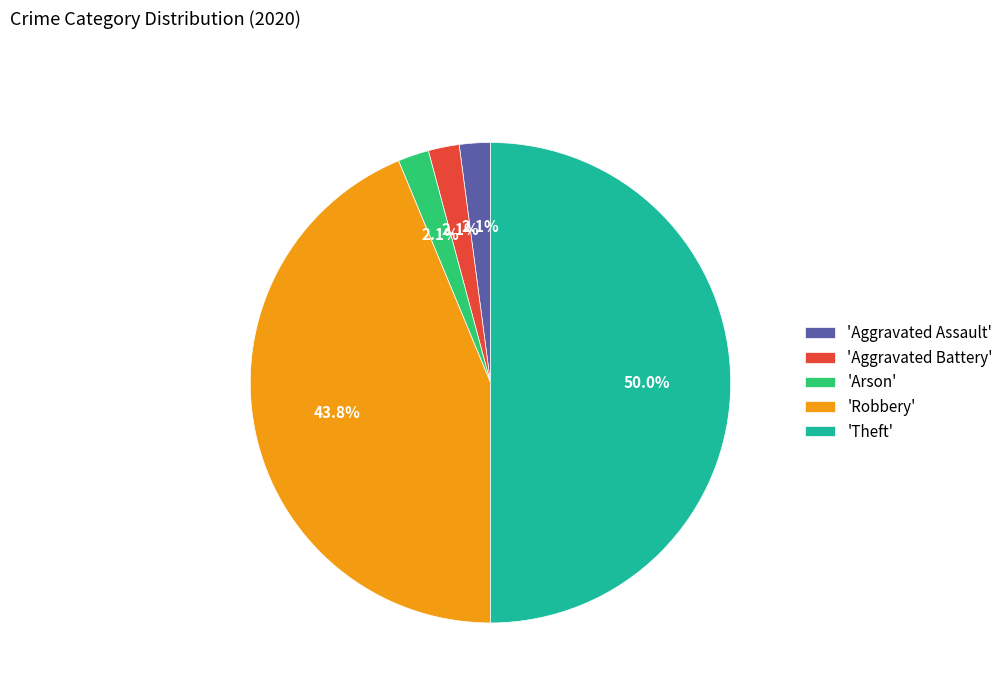

Which category accounts for the majority?

'Theft'